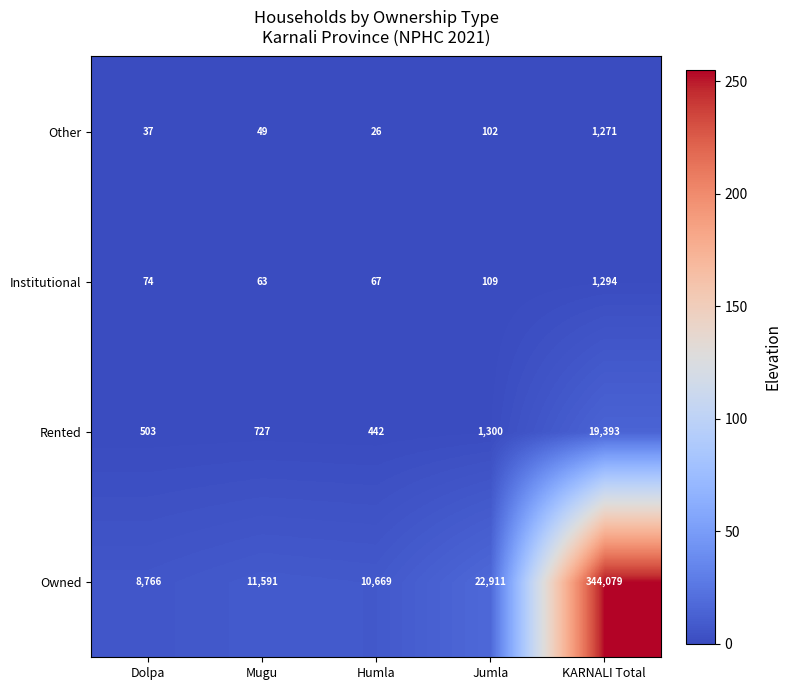

What is the minimum value for Other?

26